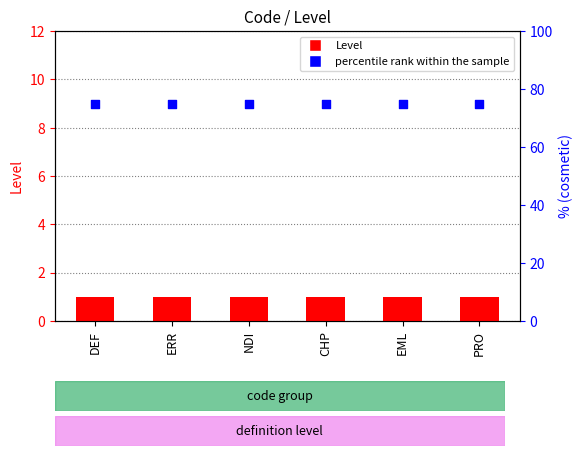

Which series reaches the maximum Y coordinate?

percentile rank within the sample